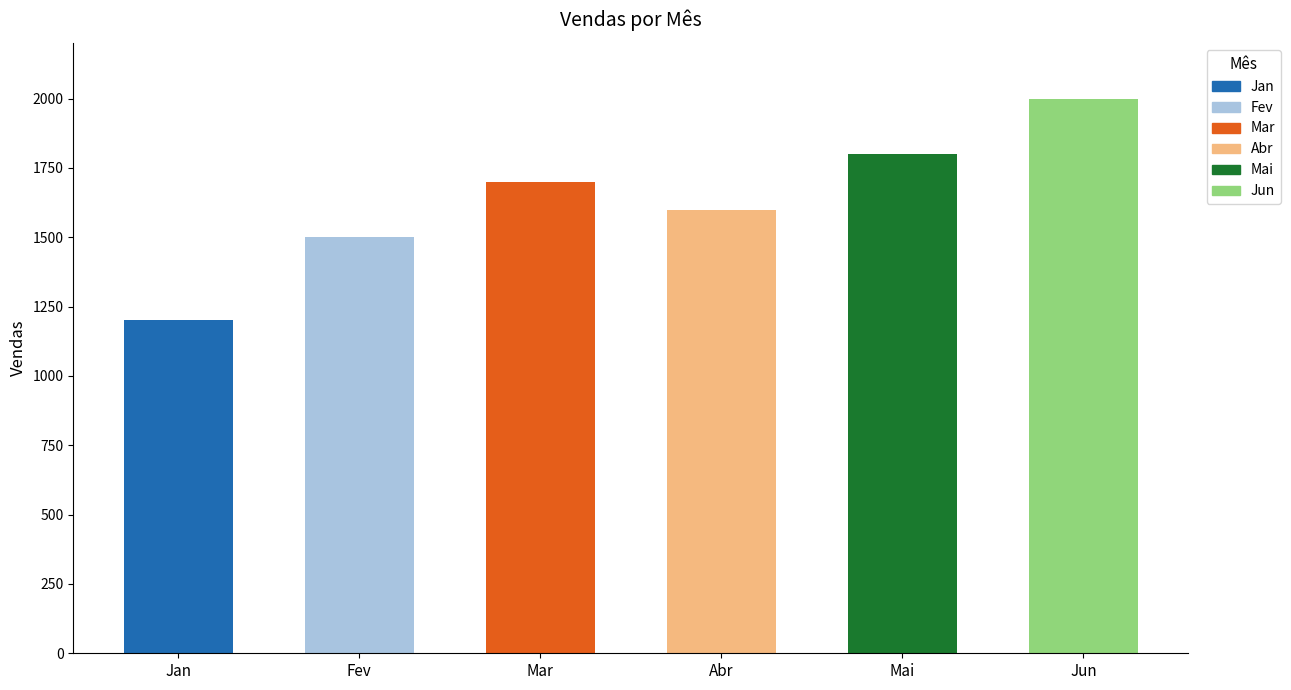

Approximately how many times larger is the value at Fev compared to Mar?

0.9